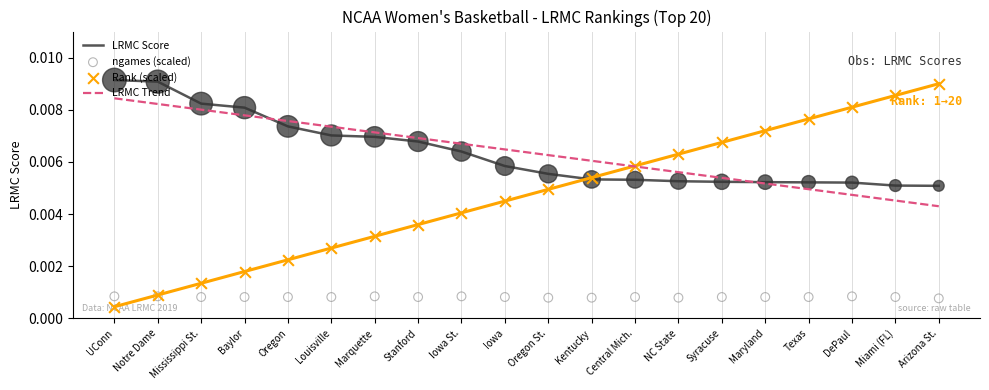

At how many categories does at least one series exceed 0?

20